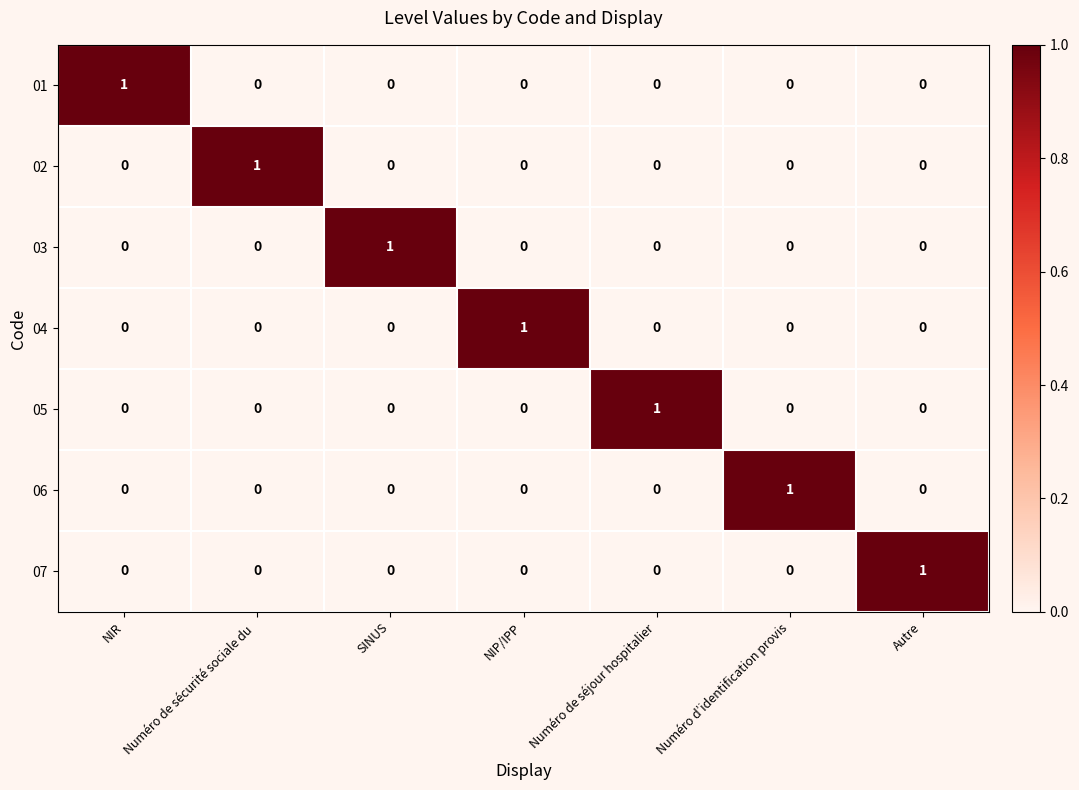

True or false: 02 has a value of -1 at SINUS.

False